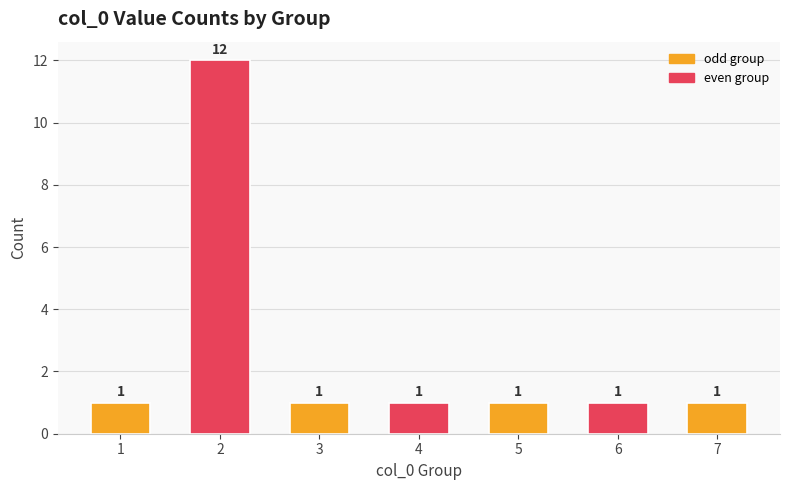

Reading left to right, what are all the values shown in this chart?

1	12	1	1	1	1	1